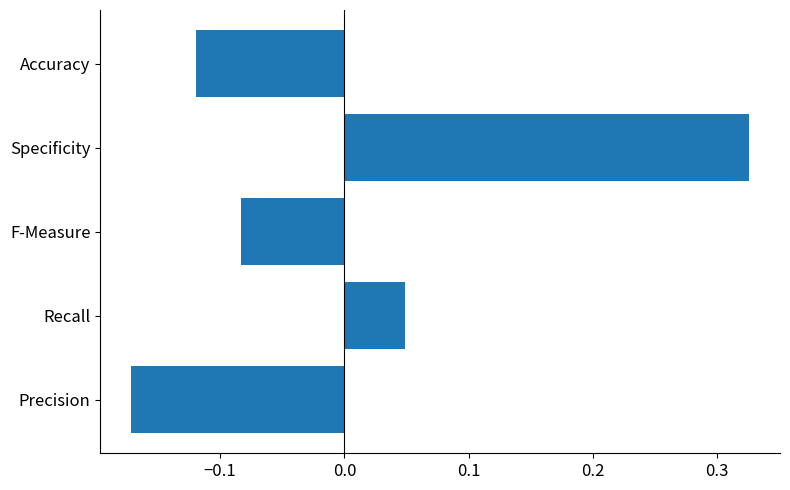

Which has a higher value, Accuracy or Precision?

Accuracy